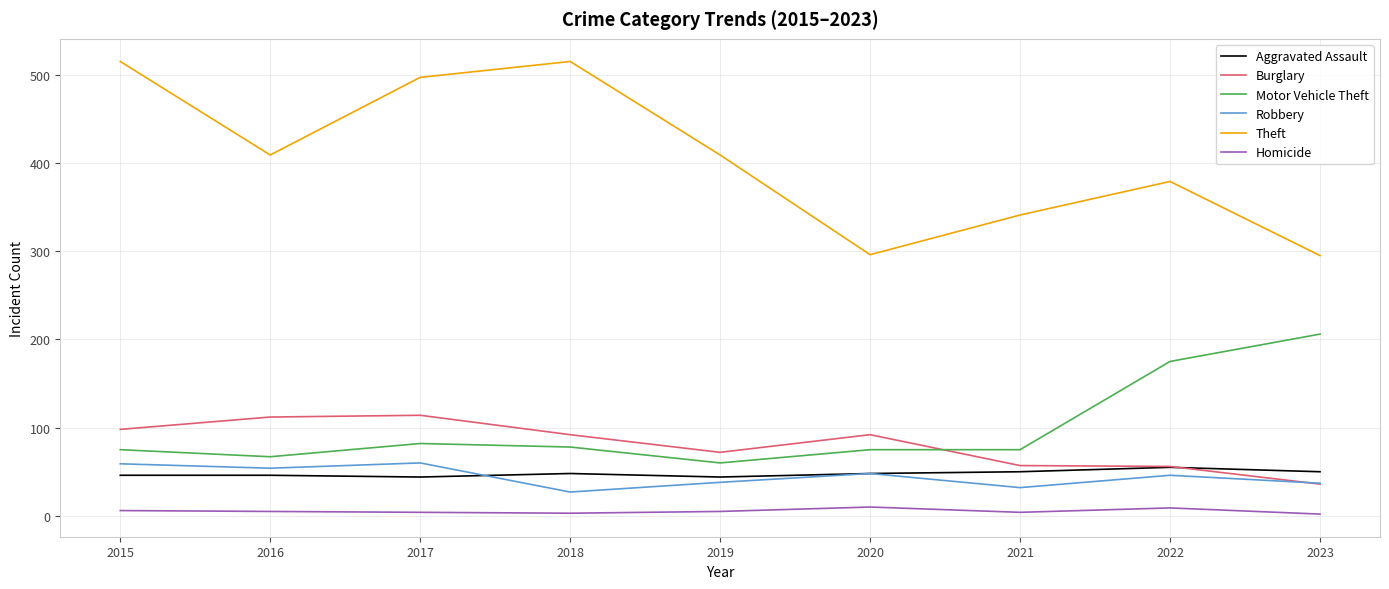

The value of Robbery at 2020 is 48. True or false?

True